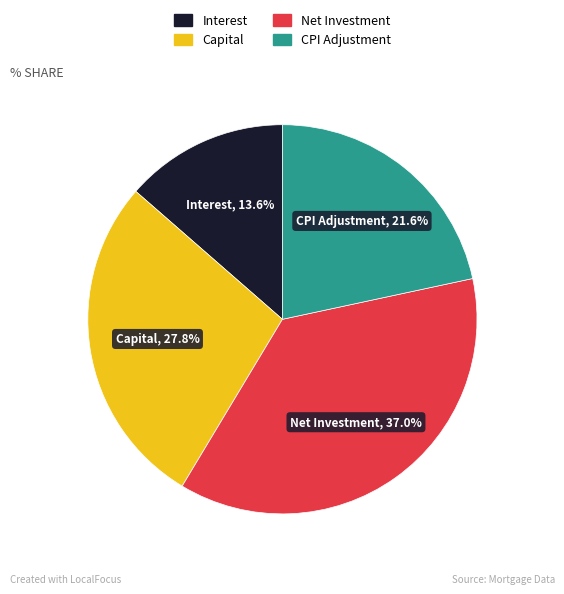

Does any single category account for the majority?

No